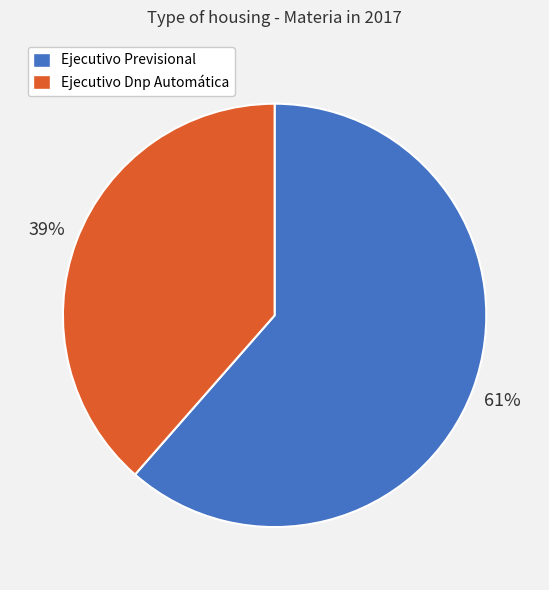

What is the smallest slice in the pie chart?

Ejecutivo Dnp Automática